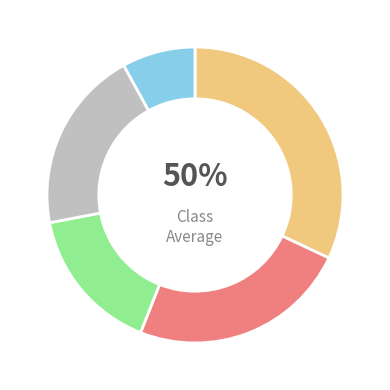

Does any single category account for the majority?

No